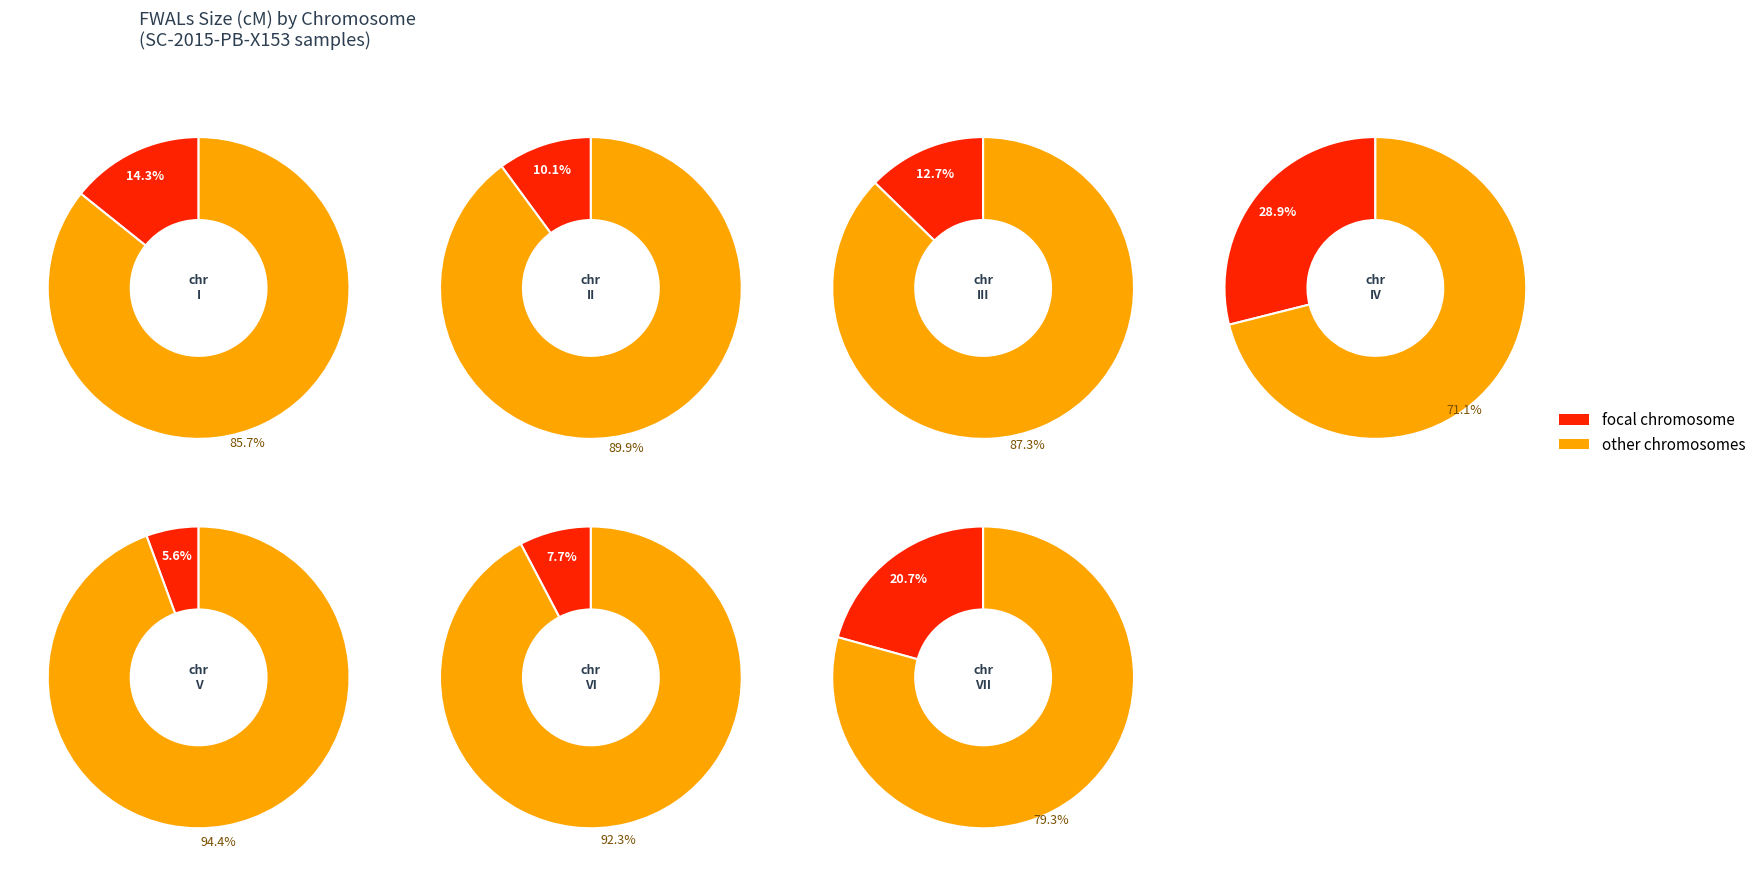

The 1 slice represents 10% of the pie. True or false?

True